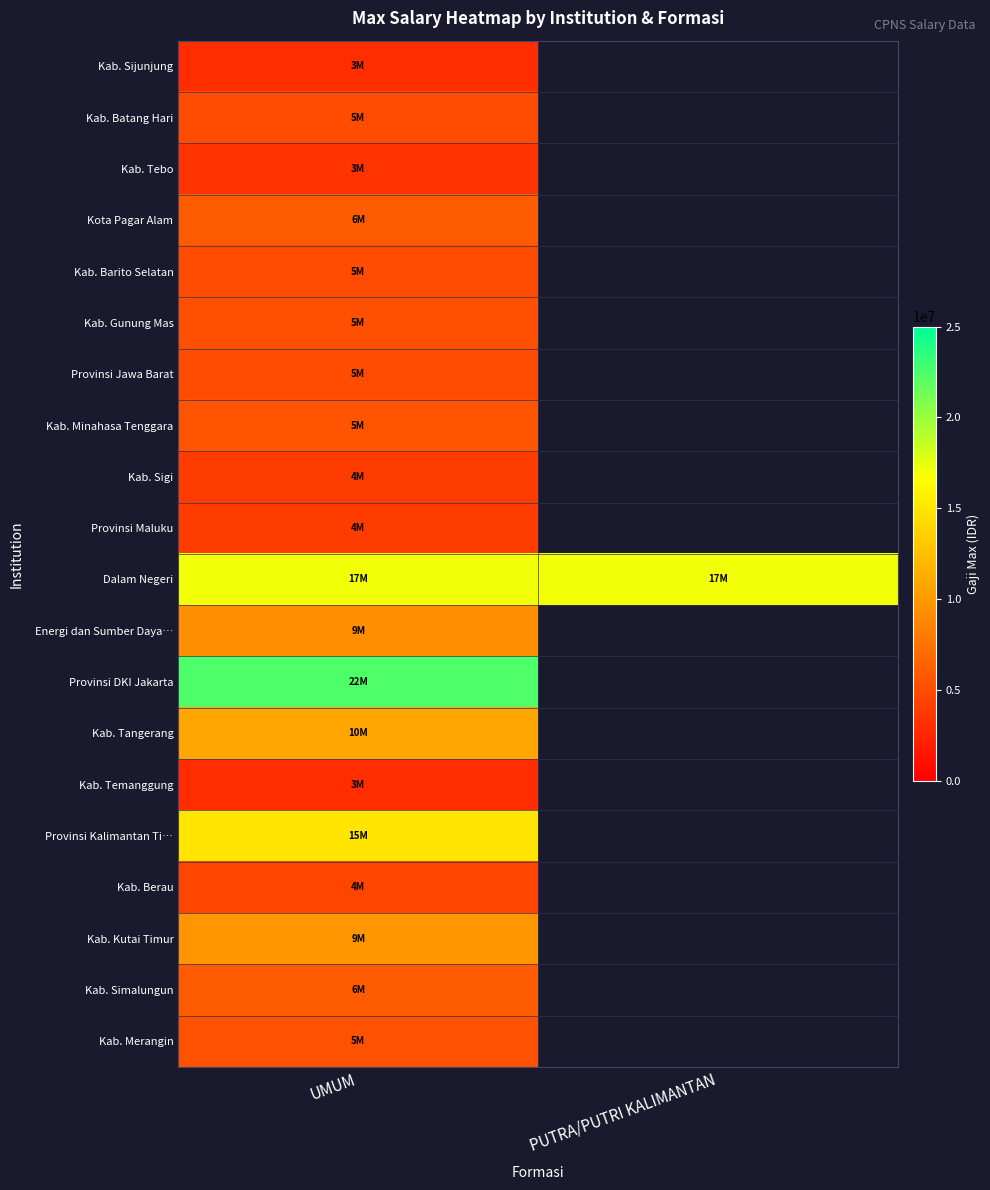

How many categories are shown in the chart?

2